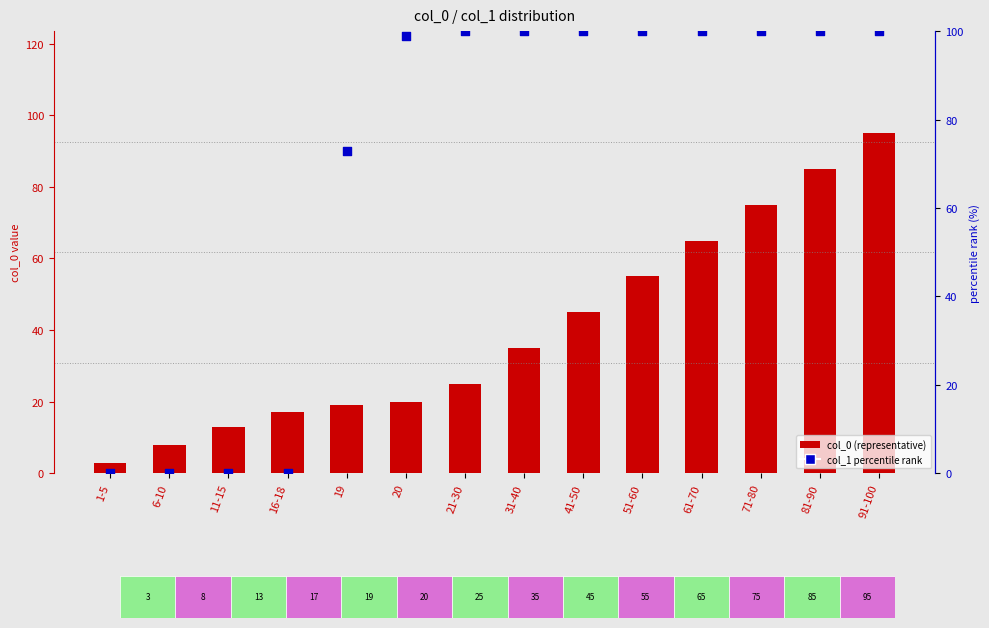

Which series has the largest Y range (max minus min)?

col_1 percentile rank